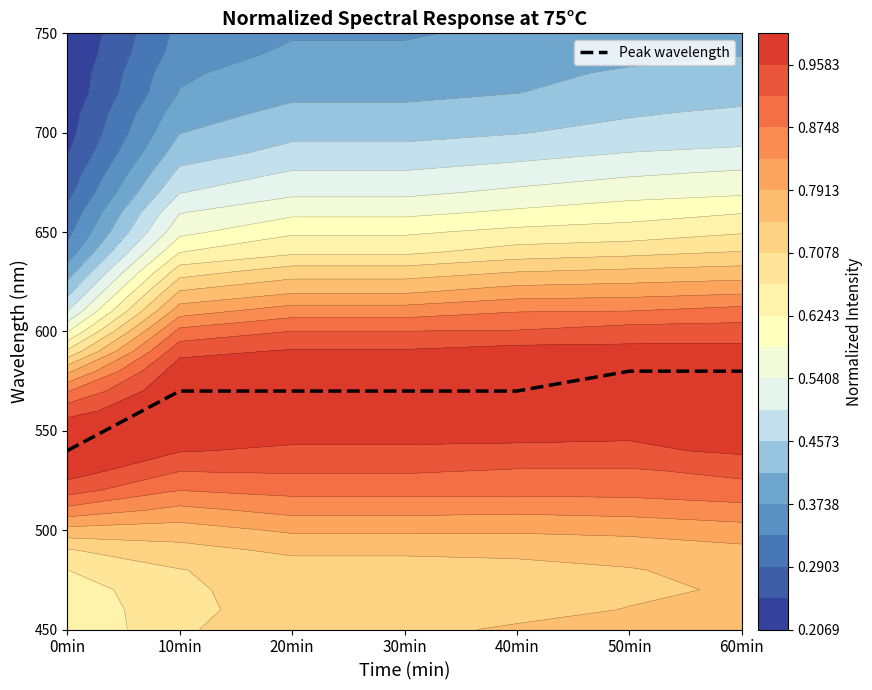

Reading left to right, what are all the values shown in this chart?

540	570	570	570	570	580	580